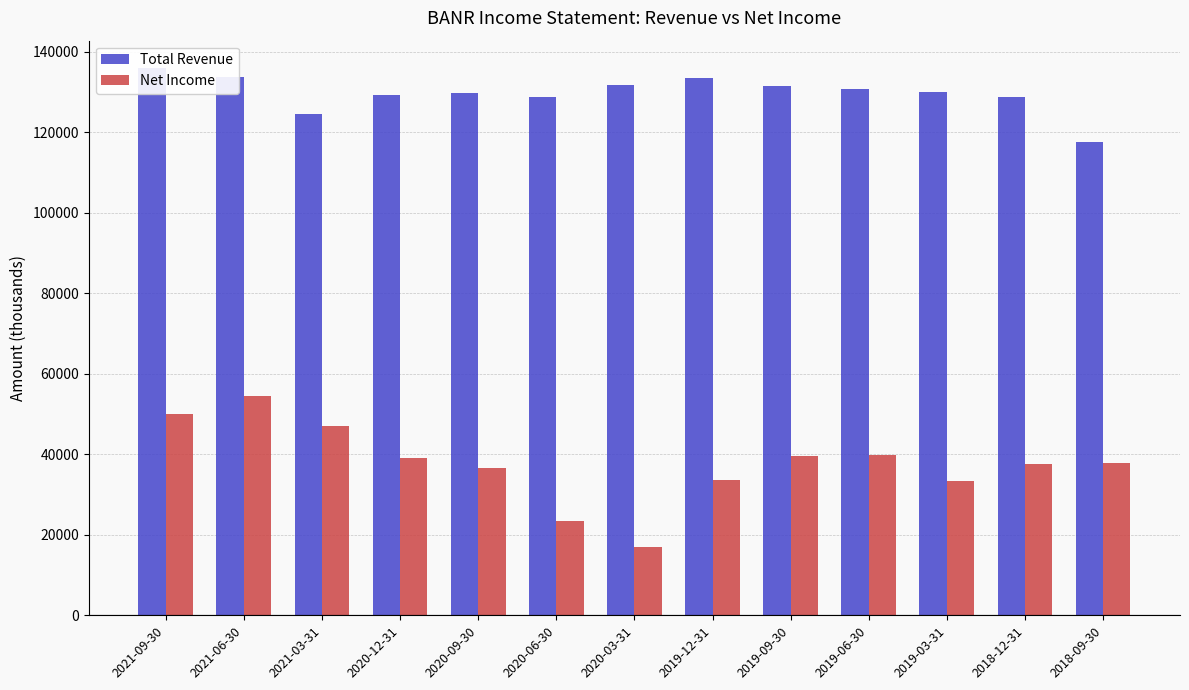

What is the value of the Net Income bar at the 3rd from the left?

46900